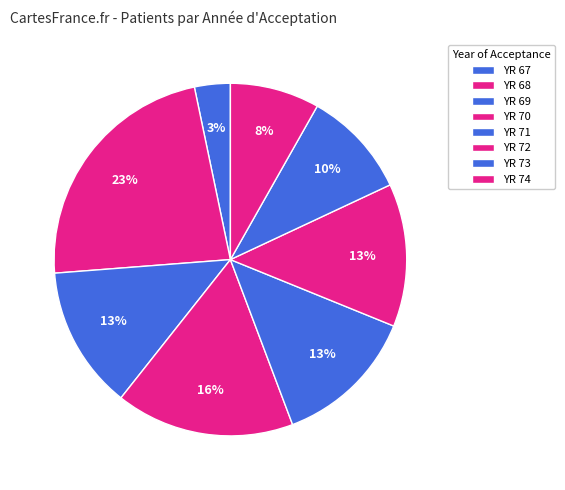

Count the number of slices in the pie.

8